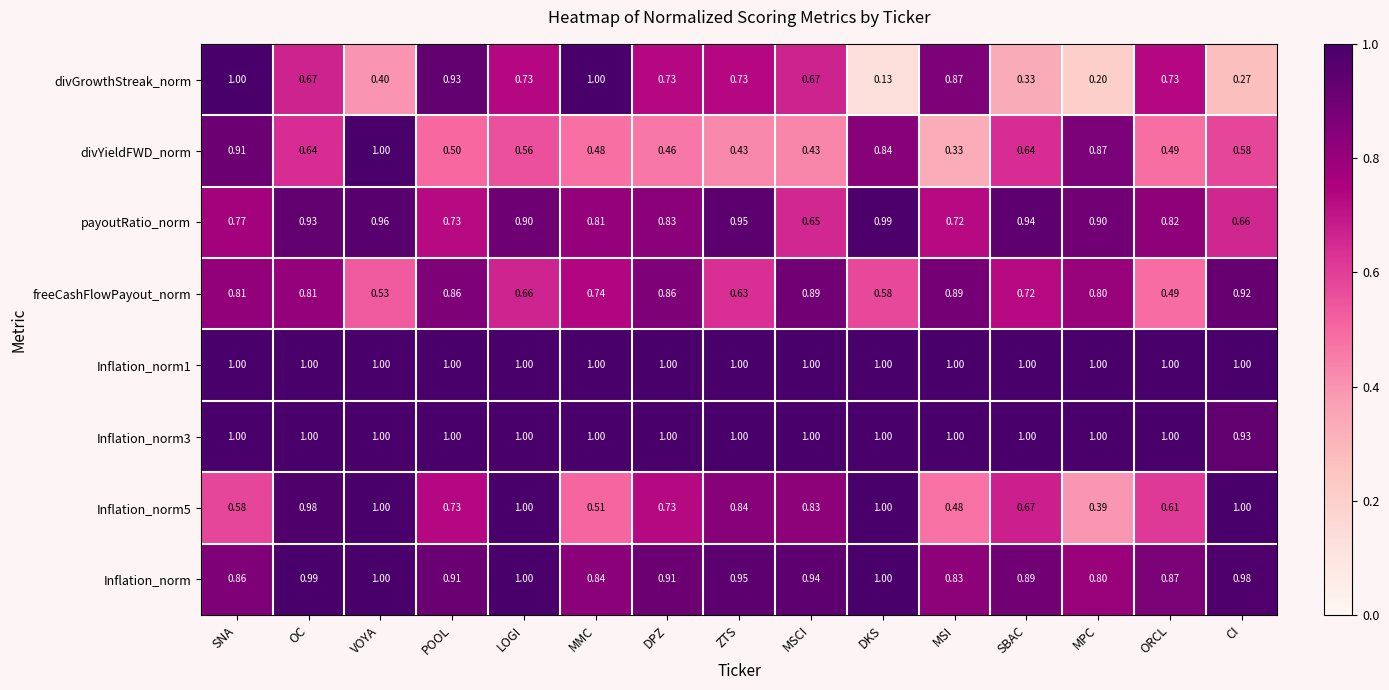

At which label does Inflation_norm reach its minimum?

MPC